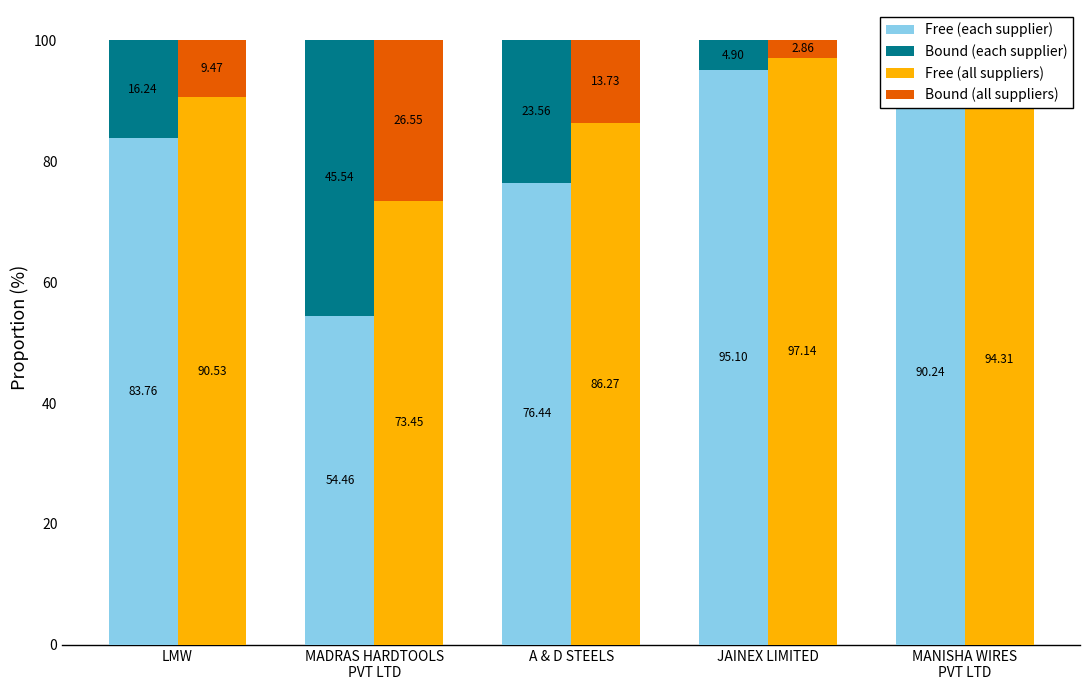

What is the sum of the Bound (all suppliers) values at JAINEX LIMITED and A & D STEELS?

16.6